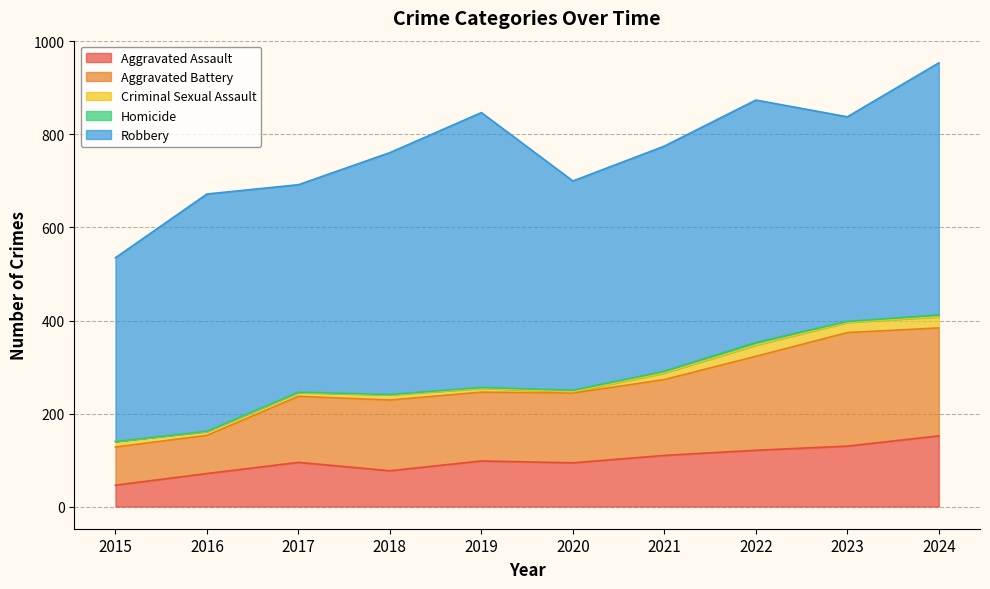

Which series has the largest range (max minus min)?

Robbery